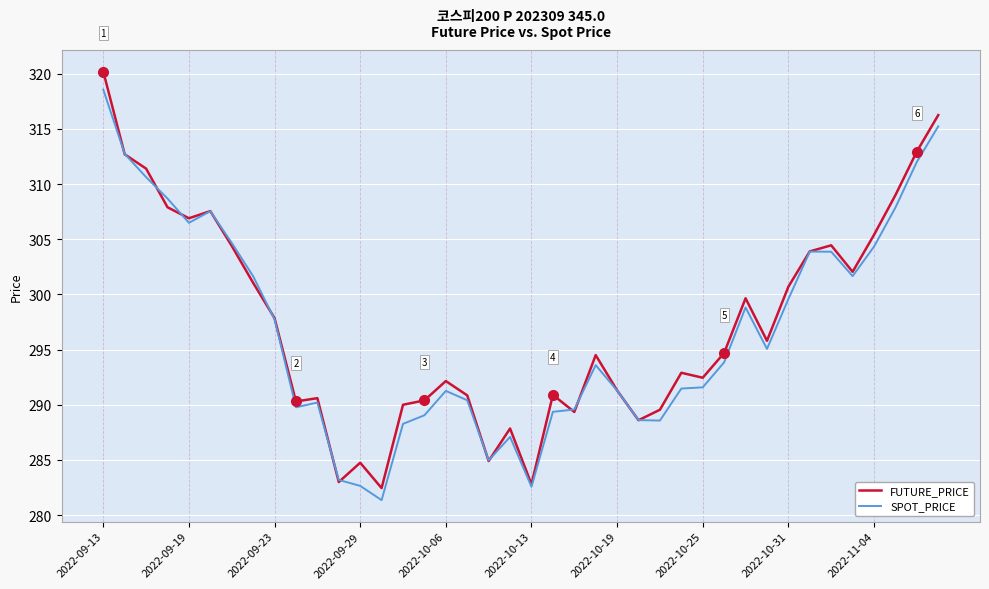

Which series has the widest spread of values?

FUTURE_PRICE